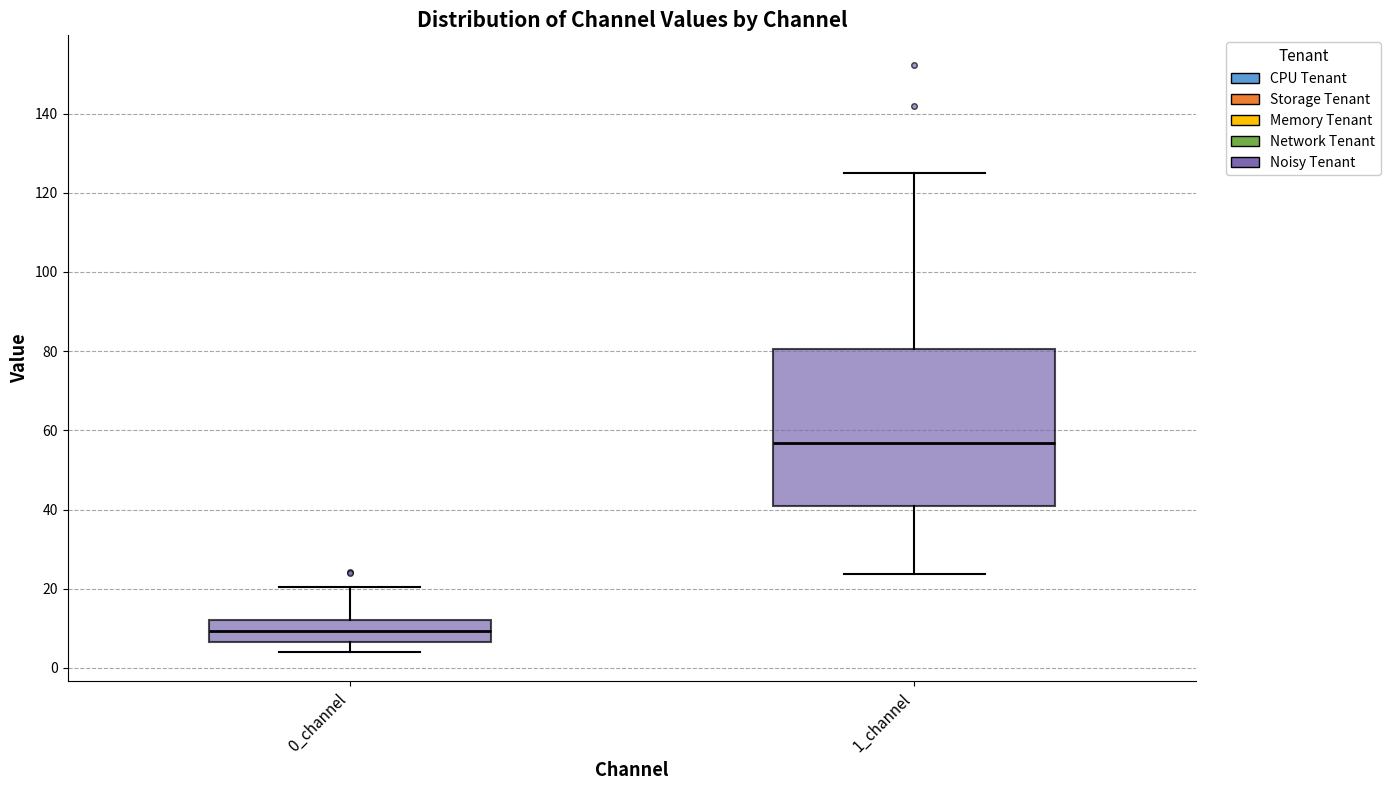

Which box is the tallest, from its lower edge to its upper edge?

1_channel